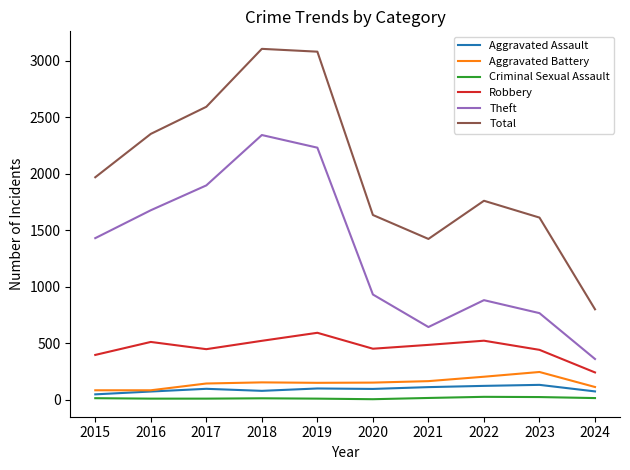

What is the approximate value of Total at 2019?

3080